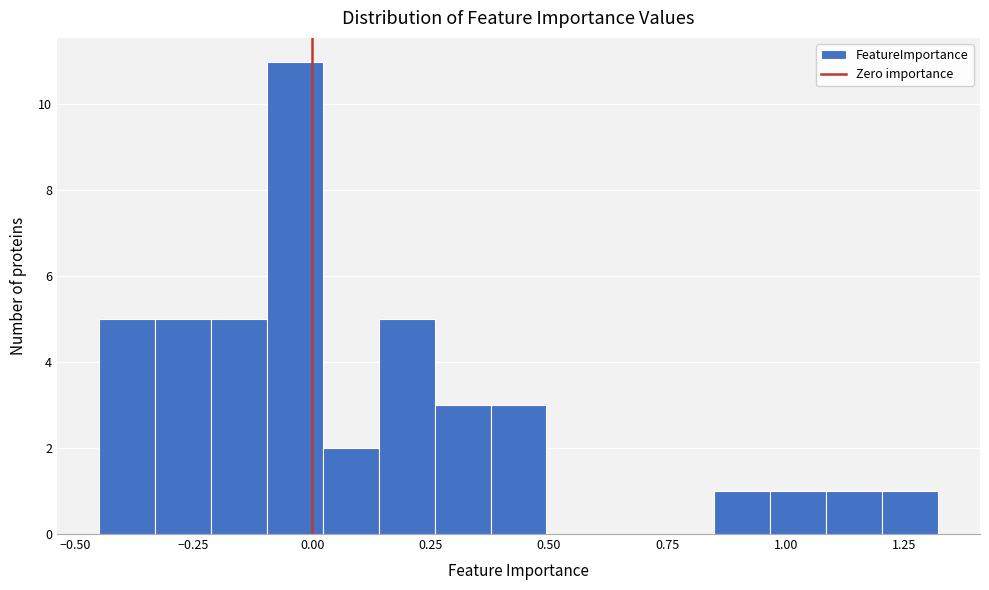

Read against the x-axis, roughly where is the centre of the tallest bar?

-0.05